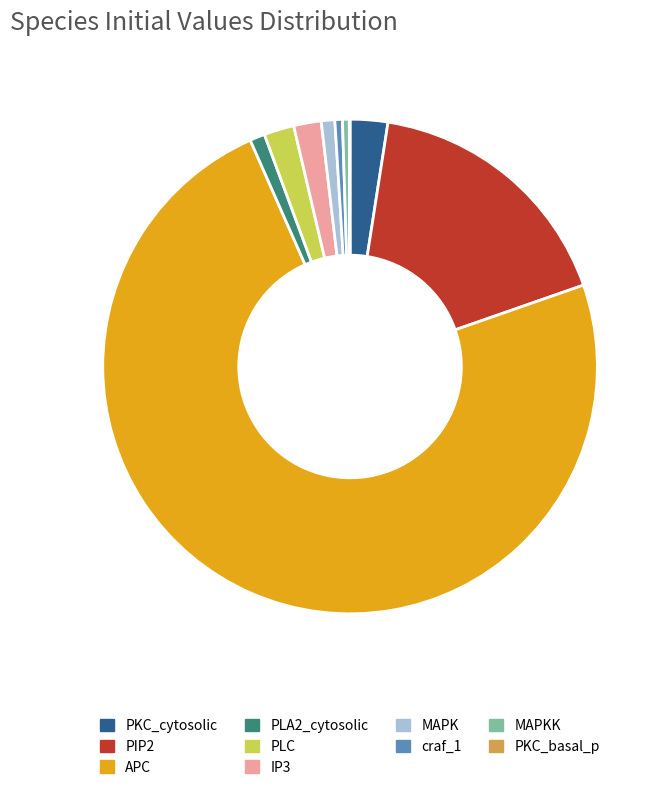

Does APC represent more than half of the total?

Yes